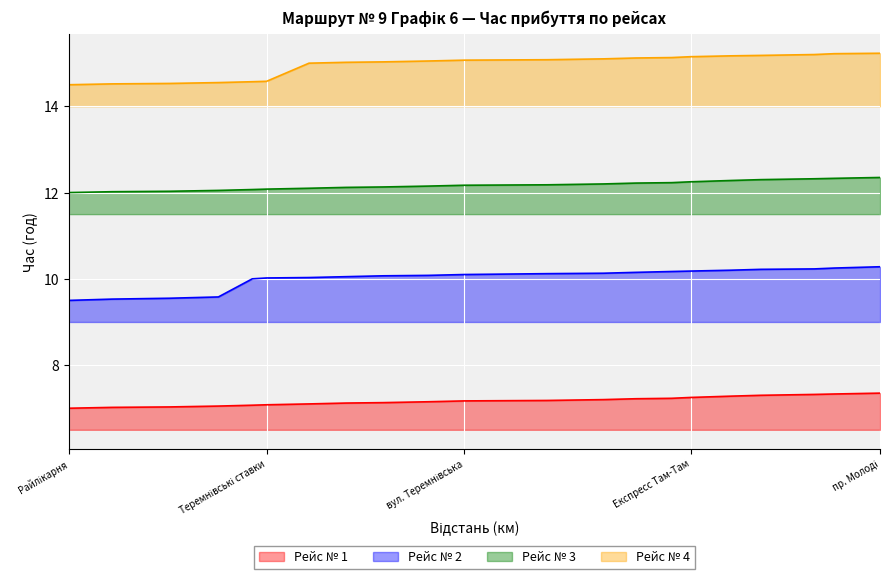

Which has a higher value, Луцькпластмас or Теремнівські ставки?

Луцькпластмас